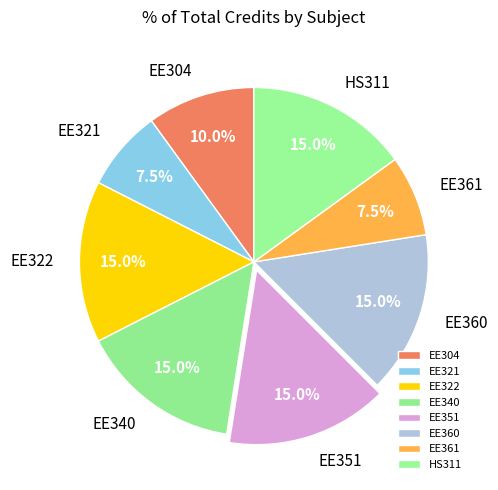

Count the number of slices in the pie.

8